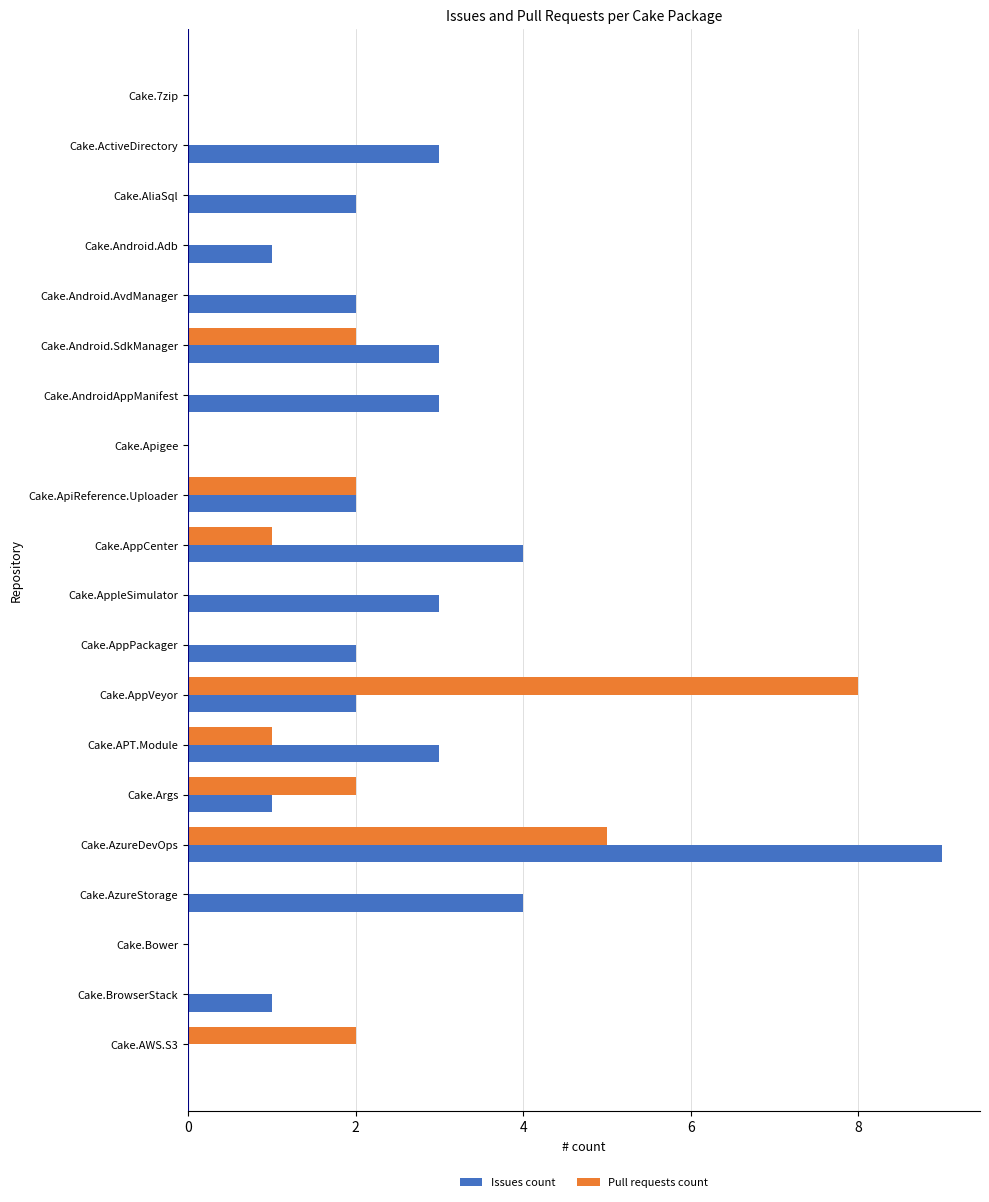

The value of Issues count at Cake.ApiReference.Uploader is 3. True or false?

False